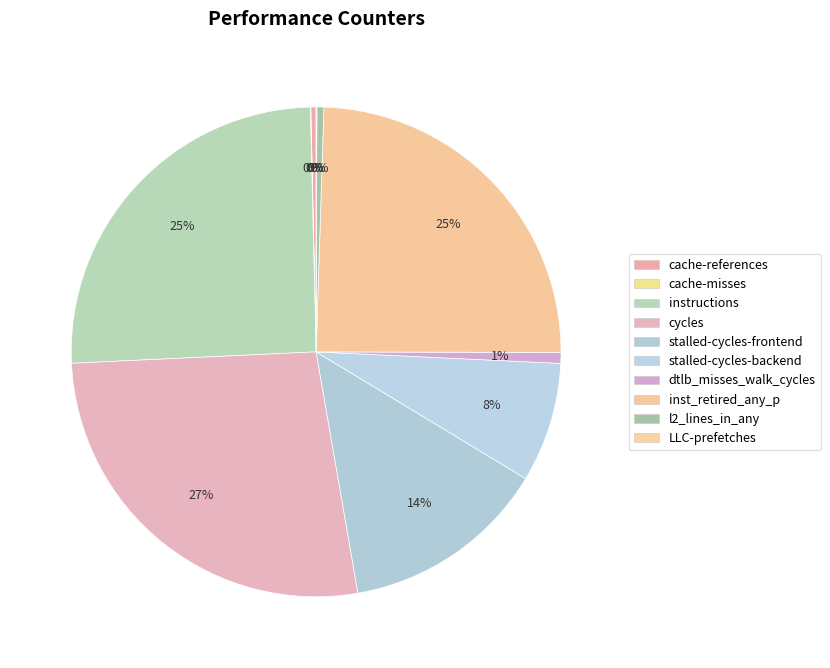

How much of the chart is everything except instructions?

74.6%